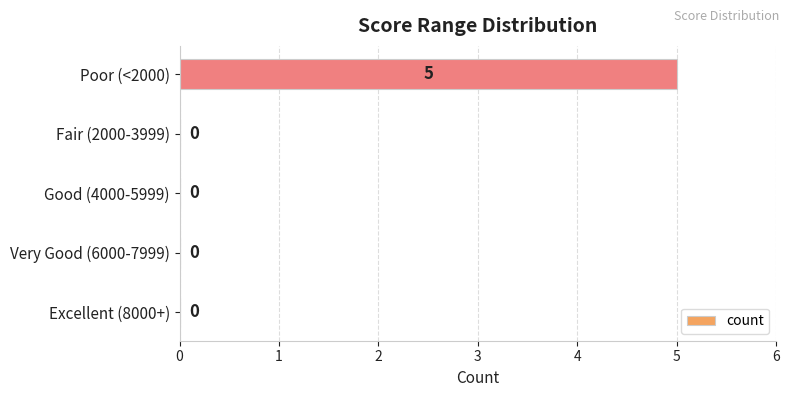

True or false: the data shows 0 at Very Good (6000-7999).

True